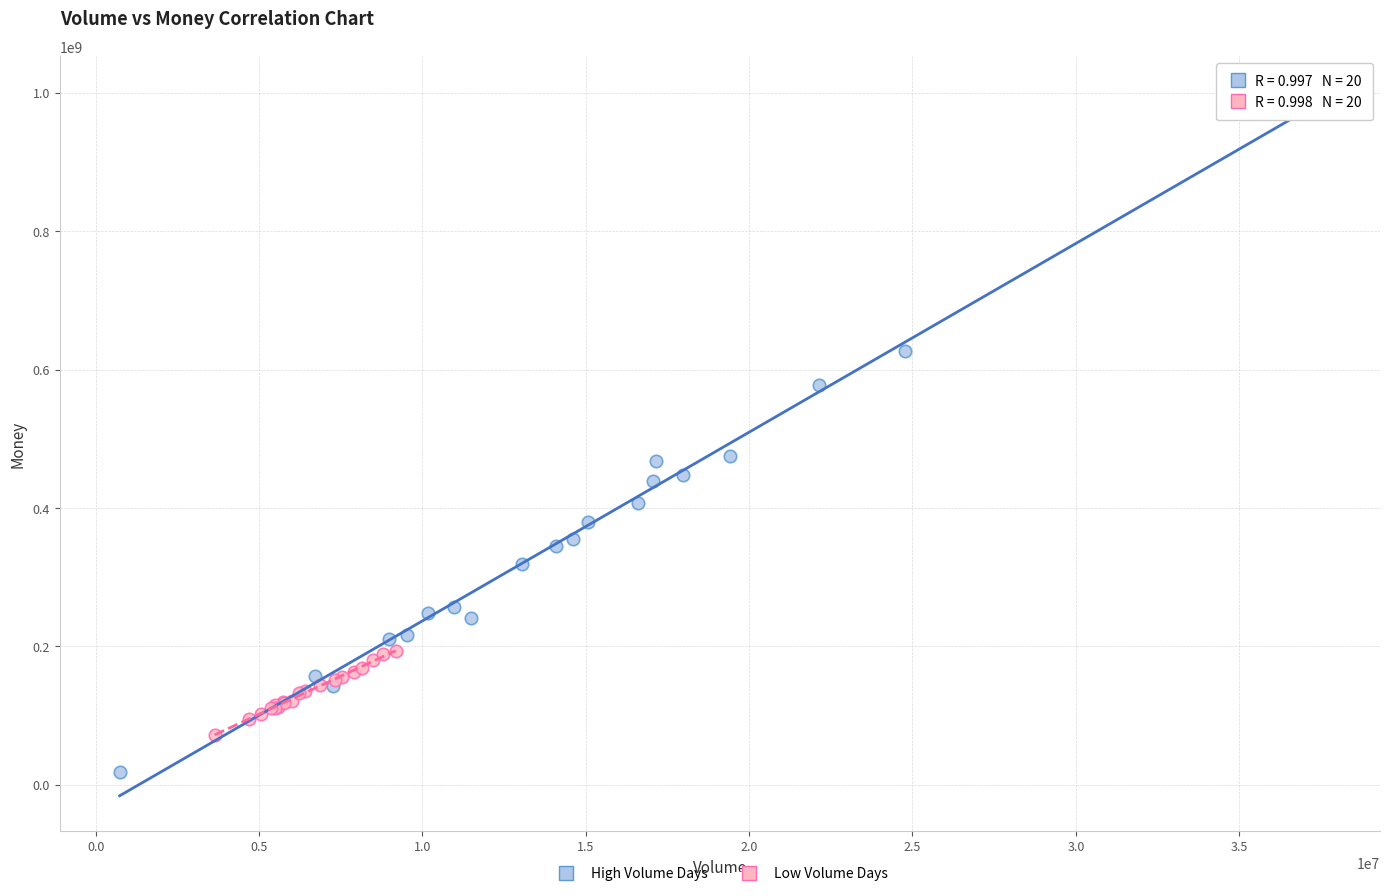

What are all the series names shown in the legend?

High Volume Days, Low Volume Days